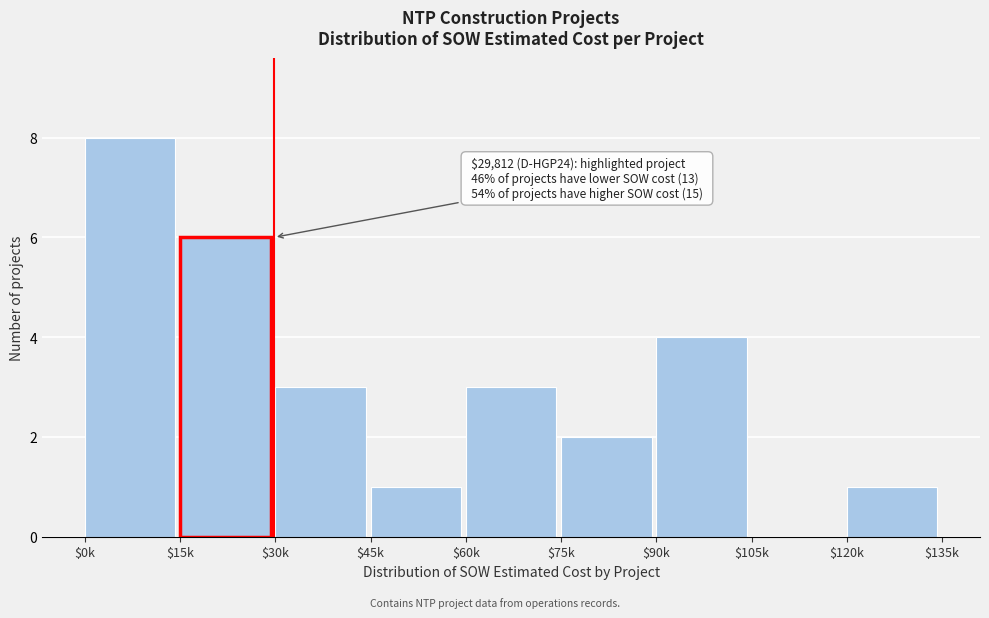

Read the value at $90k.

4